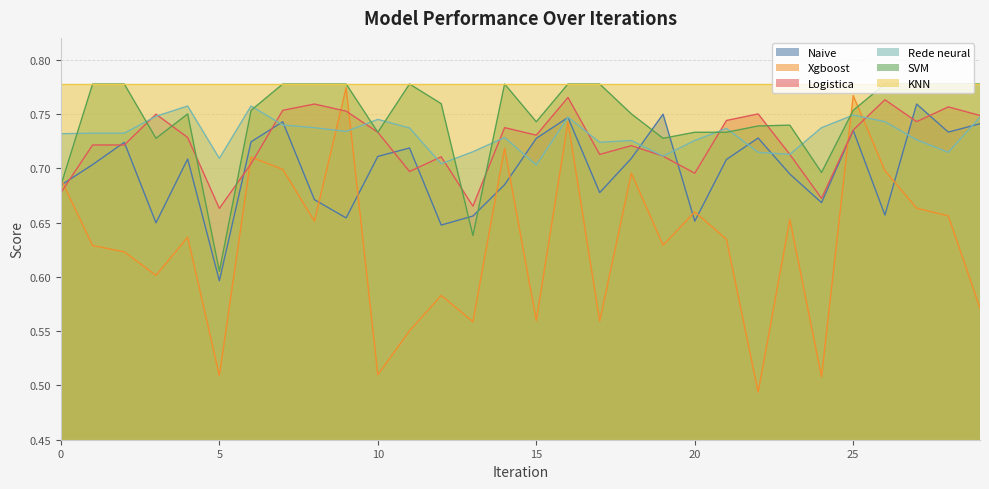

Is it true that Logistica equals 0.1 at 25?

False